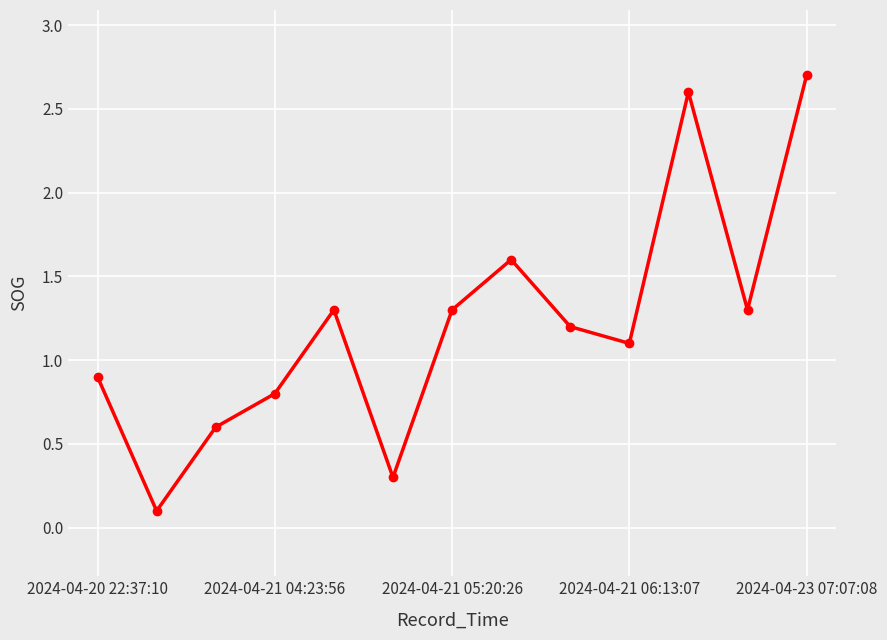

What is the maximum value shown in the chart?

2.7